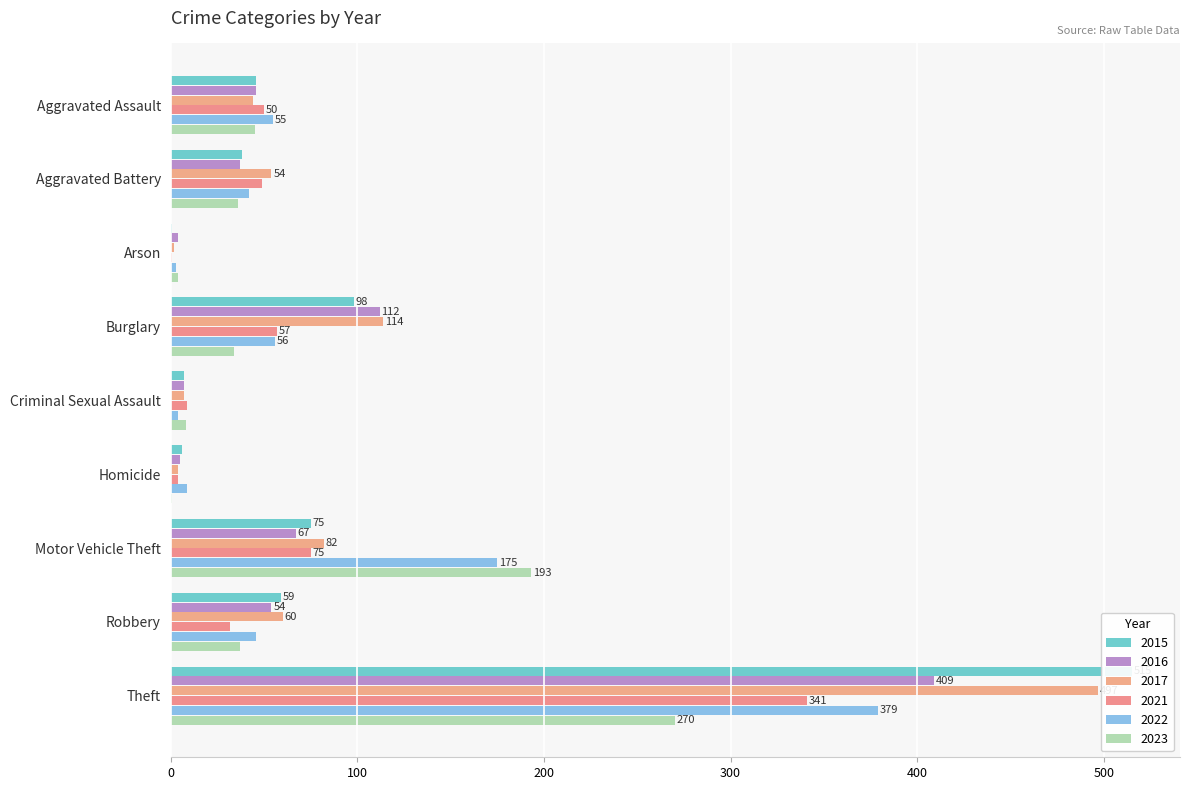

What is the spread (max minus min) of values at Burglary?

80